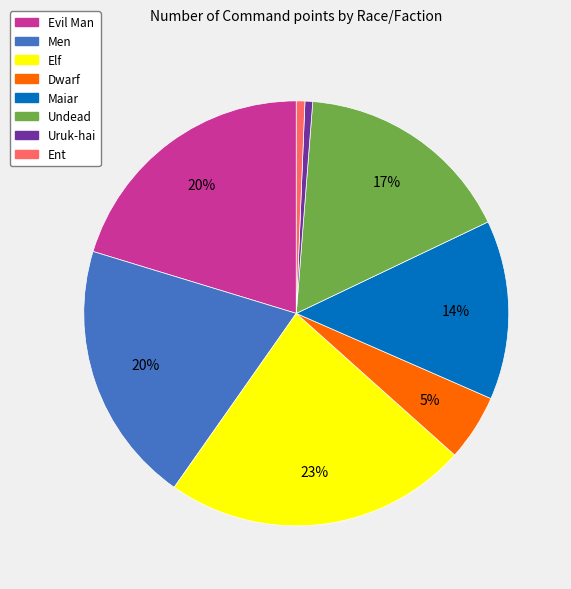

True or false: Ent accounts for 1% of the total.

True